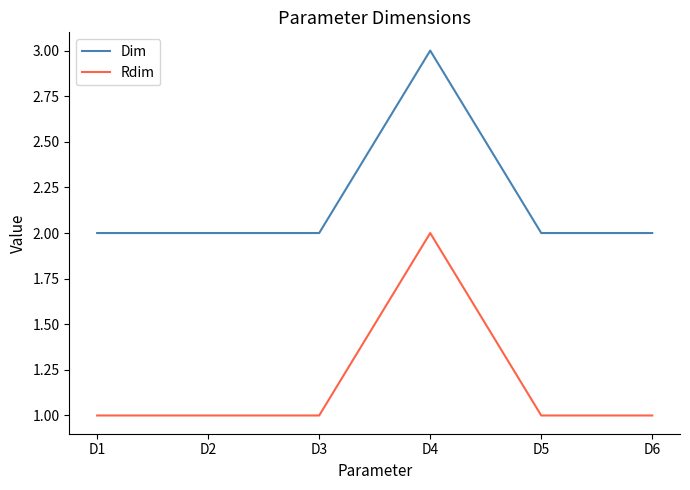

Reading right to left, transcribe all the data shown in this chart.

Dim: 2	2	3	2	2	2
Rdim: 1	1	2	1	1	1